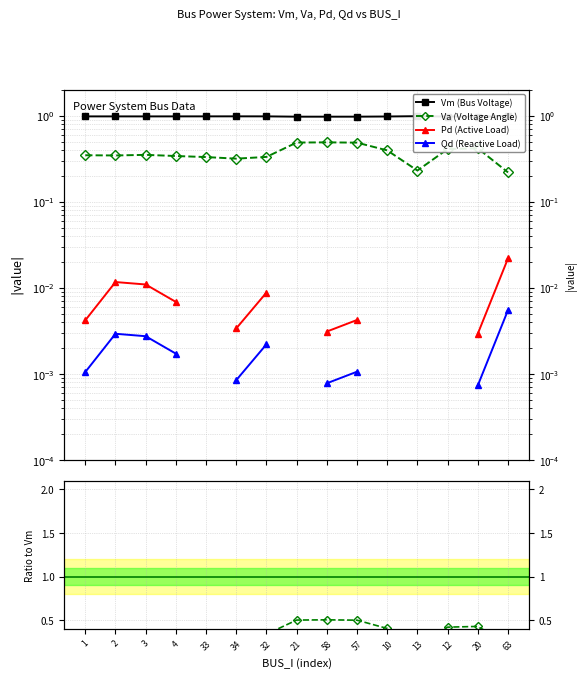

Rank the categories by Vm (Bus Voltage) value from highest to lowest.

63, 13, 34, 33, 32, 4, 2, 1, 3, 10, 12, 20, 57, 21, 58